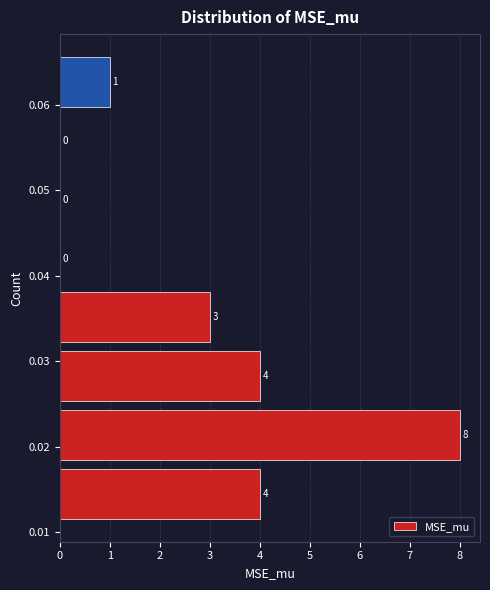

Over which range of the y-axis is the bar longest?

0.018 to 0.025